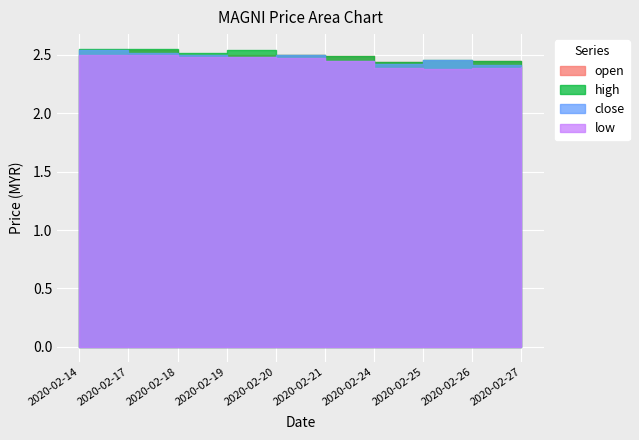

Reading left to right, transcribe all the data shown in this chart.

open: 2.5	2.5	2.5	2.5	2.5	2.5	2.4	2.4	2.5	2.4
high: 2.5	2.5	2.5	2.5	2.5	2.5	2.4	2.5	2.5	2.4
close: 2.5	2.5	2.5	2.5	2.5	2.5	2.4	2.5	2.4	2.4
low: 2.5	2.5	2.5	2.5	2.5	2.5	2.4	2.4	2.4	2.4